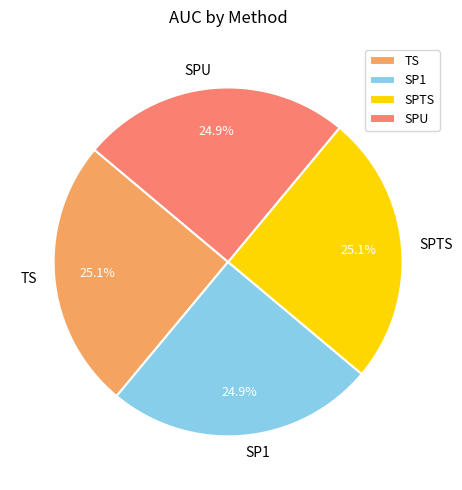

Is it true that SPTS is 25% of the pie?

True